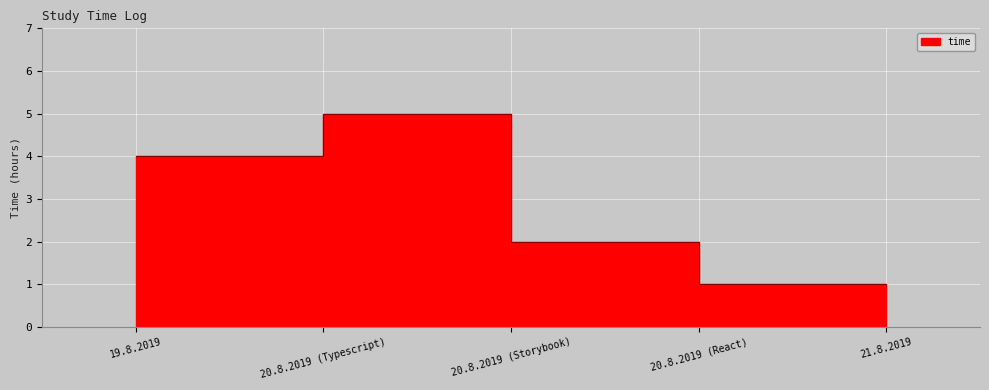

What is the sum of the values at 21.8.2019 and 20.8.2019 (React)?

2